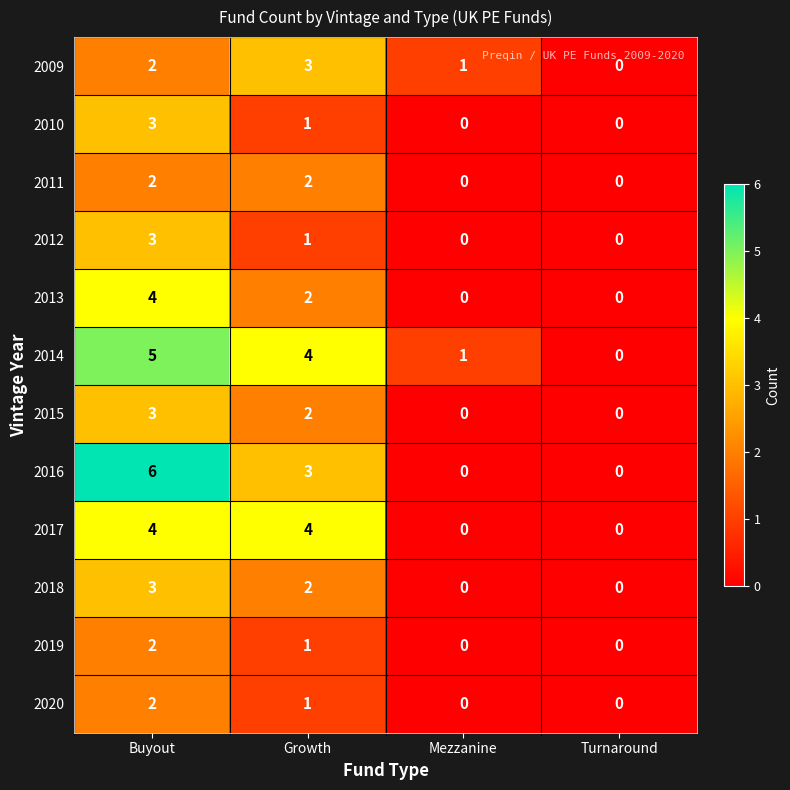

How many categories are shown in the chart?

4